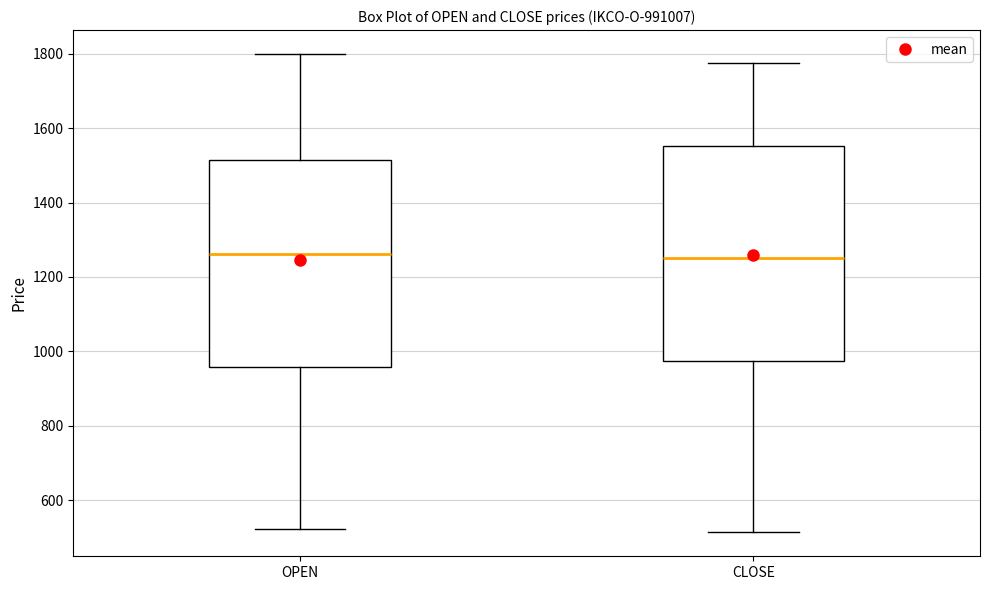

Reading left to right, read every box against the y-axis: the position of its median line, the range the box covers, and the ends of its whiskers. The values are not printed on the chart, so give them approximately, as read against the axis.

OPEN: median 1260, box 960 to 1520, whiskers 520 to 1800
CLOSE: median 1260, box 980 to 1560, whiskers 520 to 1780